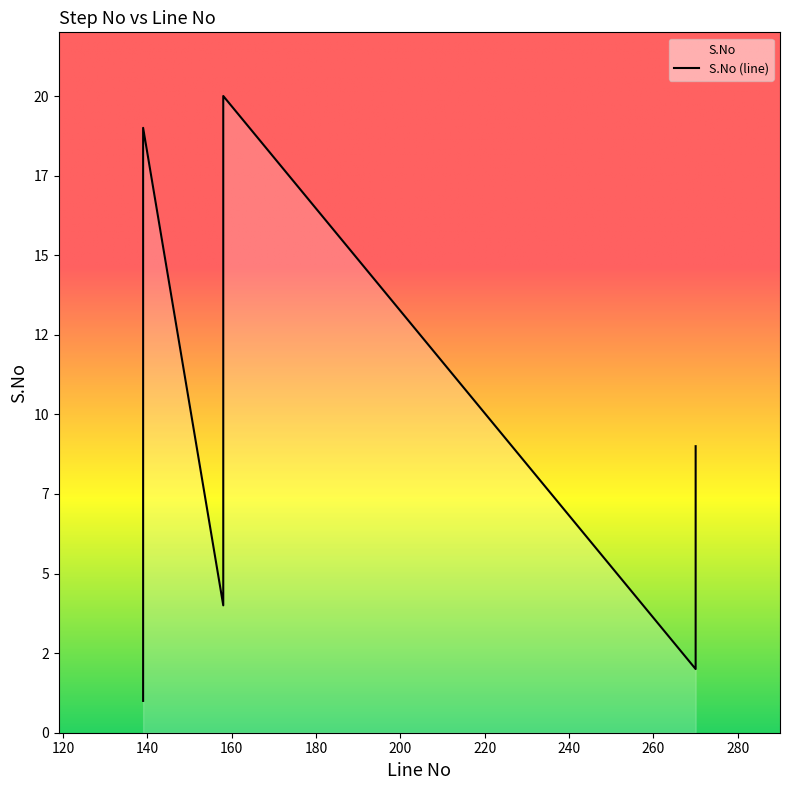

Which category has the lowest value across all series?

139